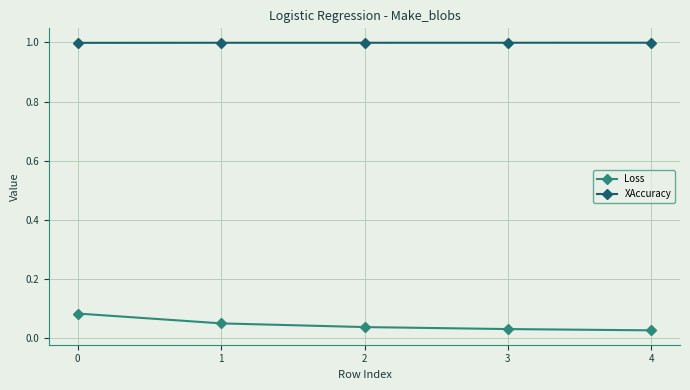

What is the maximum value shown in the chart?

1.0